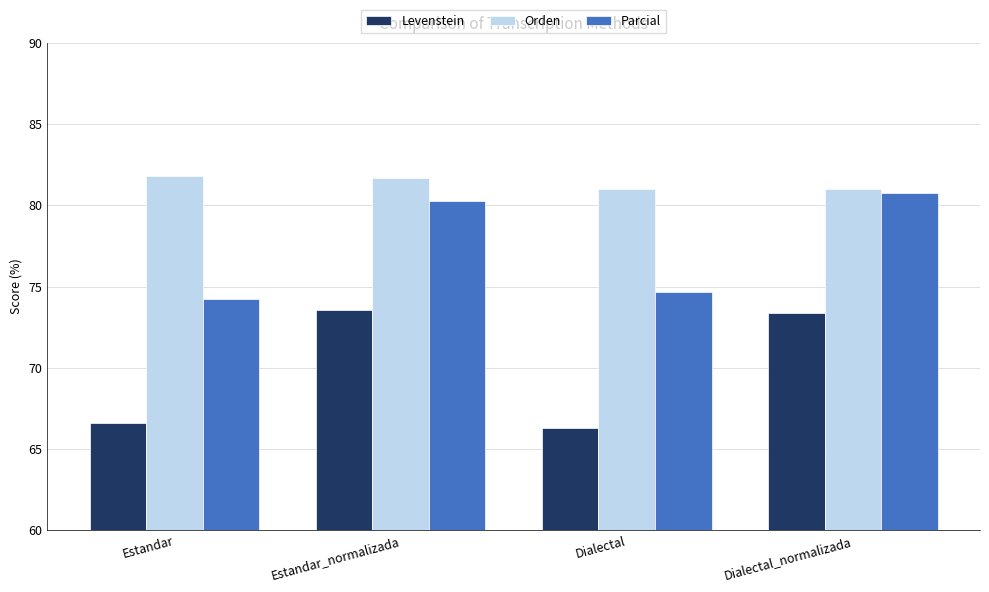

What is the difference between the Parcial values at Dialectal and Dialectal_normalizada?

6.1